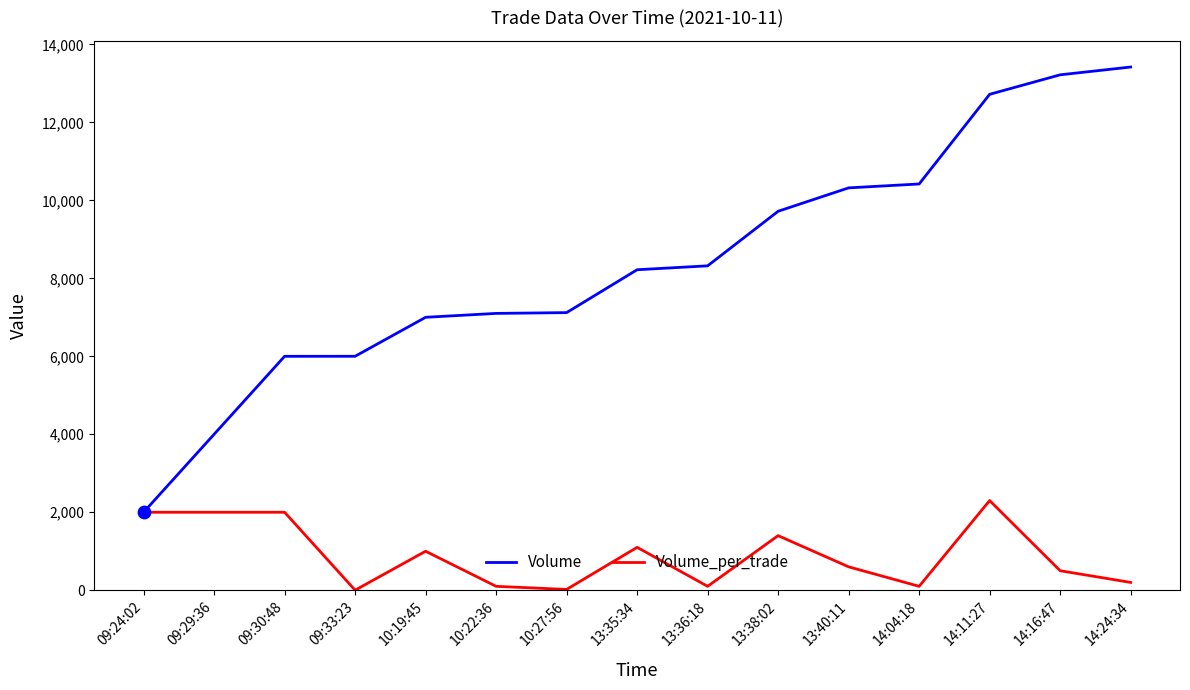

At how many categories does at least one series exceed 13283?

1